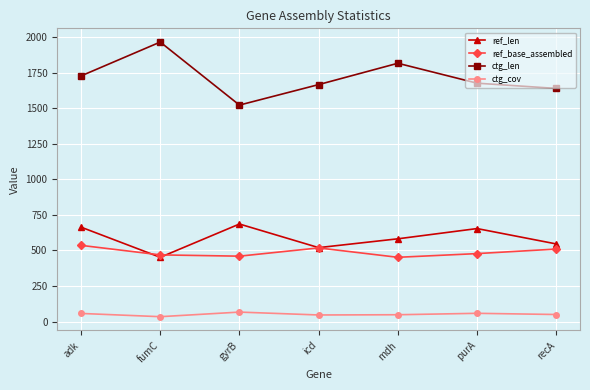

Which series has the widest spread of values?

ctg_len